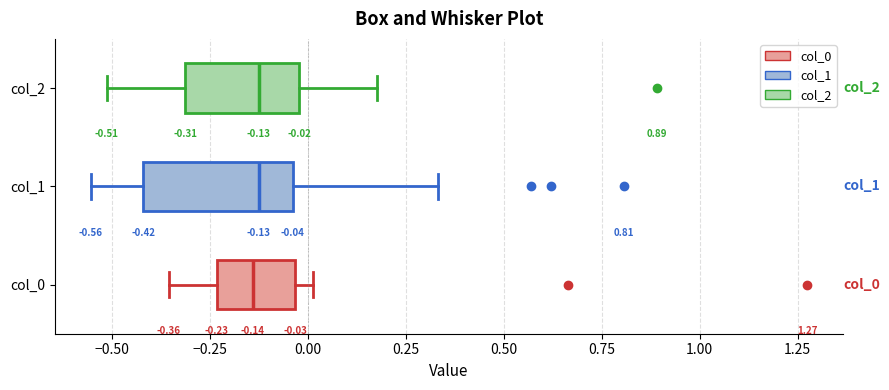

Comparing the boxes themselves (not the whiskers), which one is the widest?

col_1